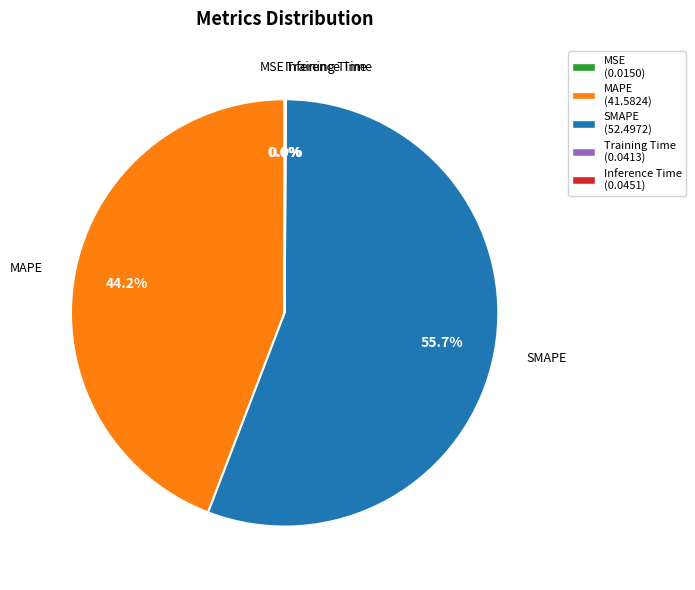

To the nearest percent, what portion does MAPE represent?

44%